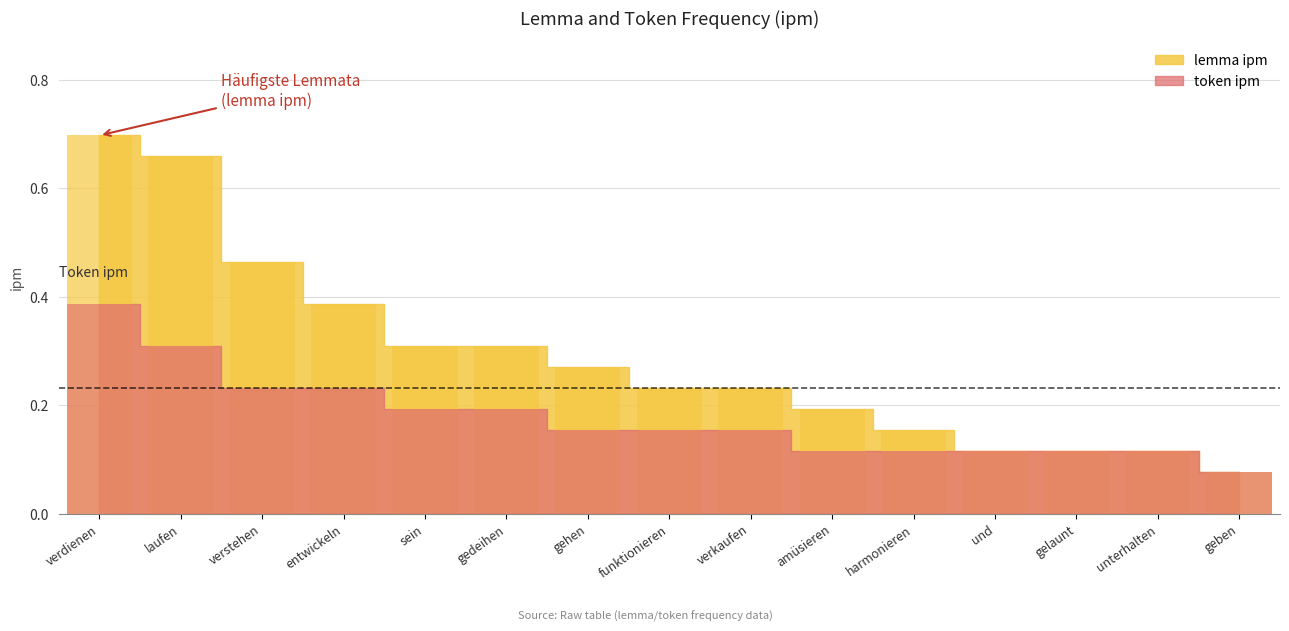

The value of lemma ipm at verdienen is 0.4. True or false?

False